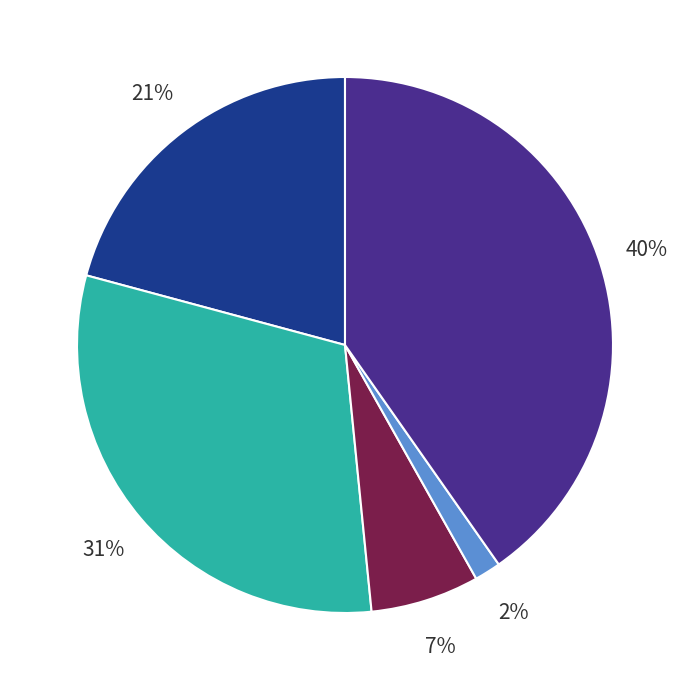

To the nearest percent, what is the average slice percentage?

20%